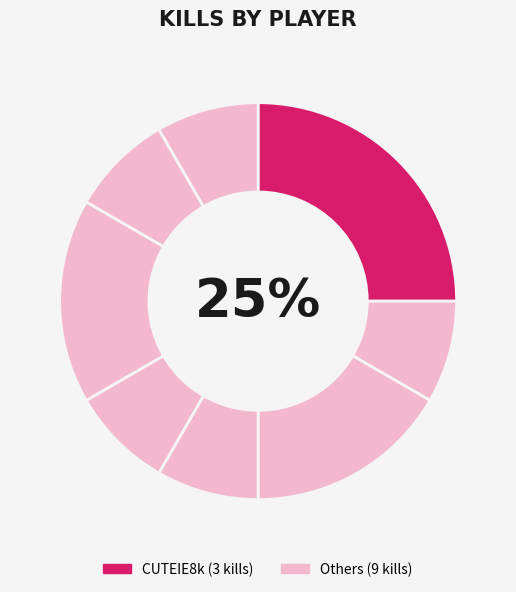

What is the largest slice in the pie chart?

CUTEIE8k